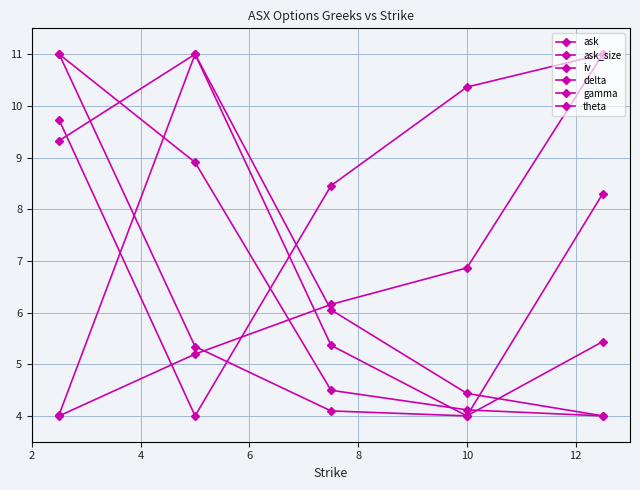

How many data points does each series have?

5